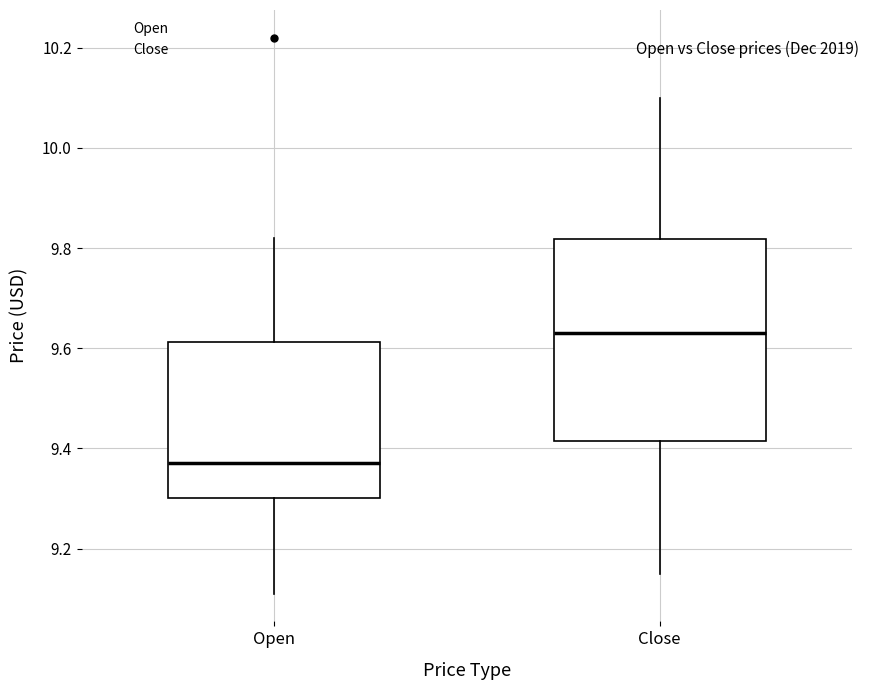

Reading left to right, transcribe this box plot: for each box, give where its median line is, the range the box spans, and where its two whiskers end, as read against the y-axis. The values are not printed on the chart, so give them approximately, as read against the axis.

Open: median 9.38, box 9.30 to 9.62, whiskers 9.12 to 9.82
Close: median 9.64, box 9.42 to 9.82, whiskers 9.16 to 10.10